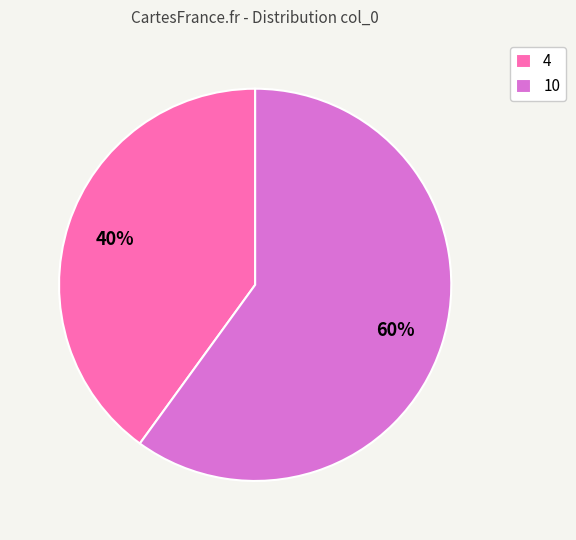

To the nearest percent, what percentage of the pie is 10?

60%